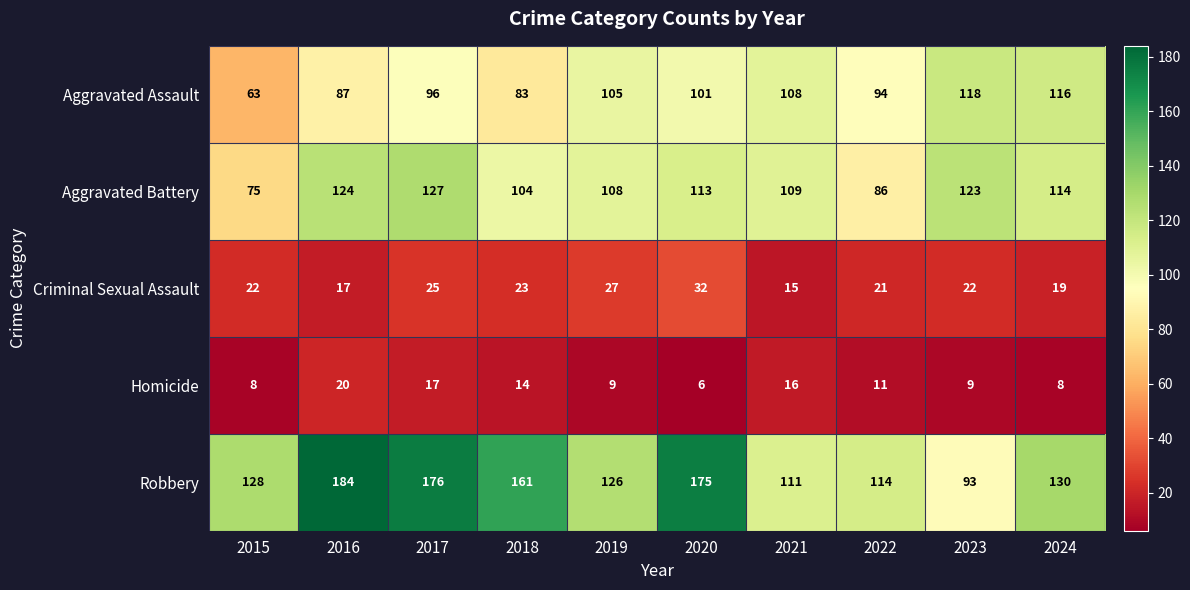

What is the difference between the Aggravated Battery values at 2020 and 2016?

11